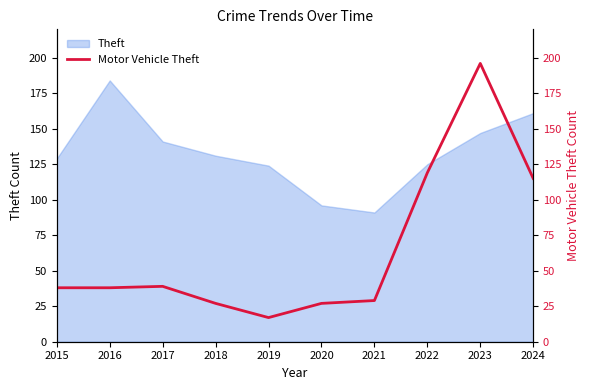

The chart shows a value of 115 at 2024. True or false?

True